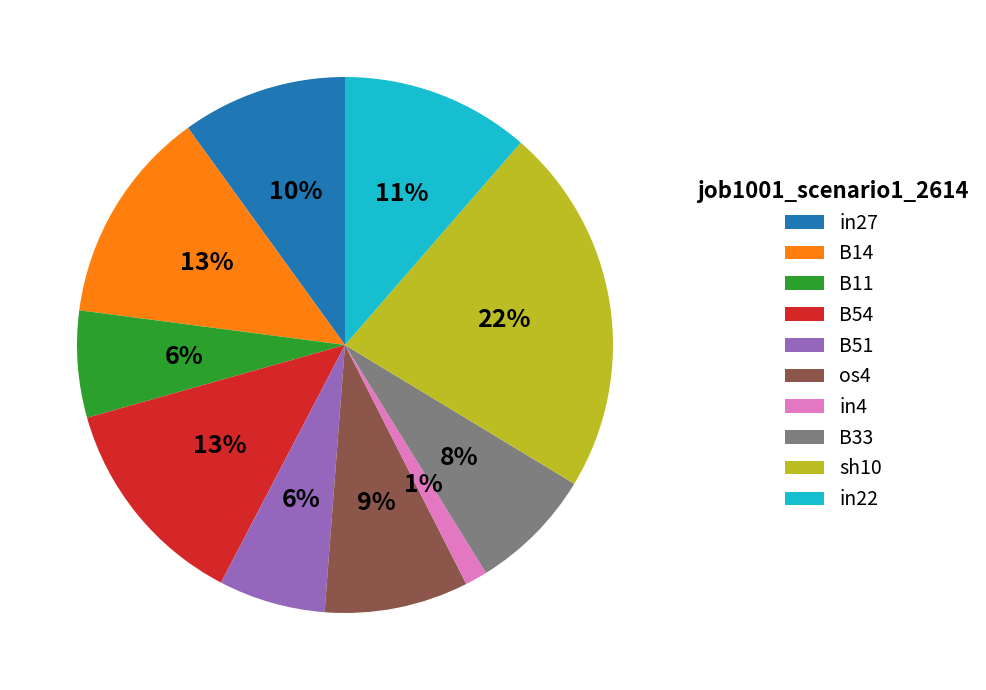

The sh10 slice represents 22% of the pie. True or false?

True